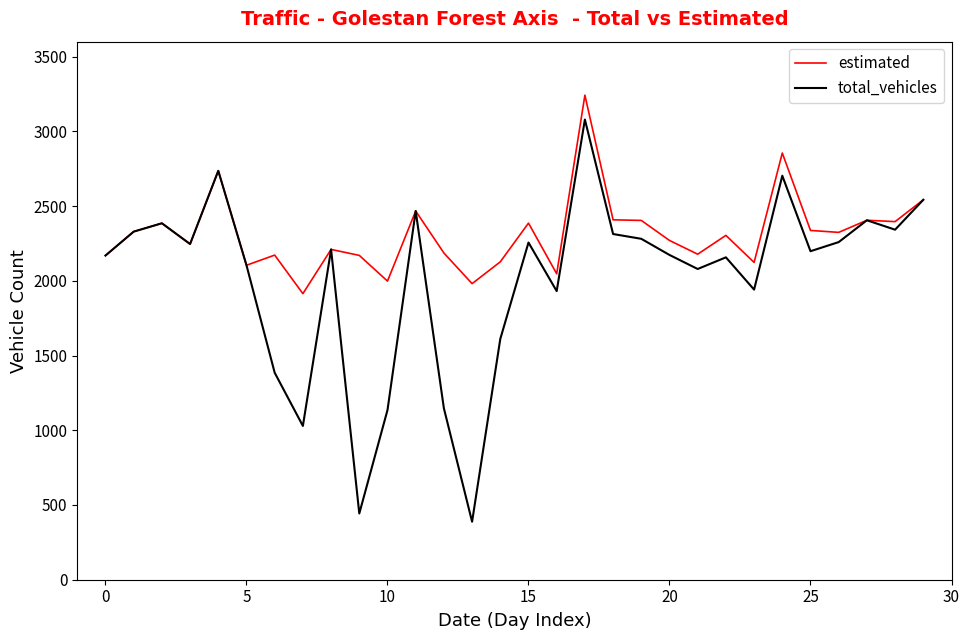

What is the maximum value shown in the chart?

3242